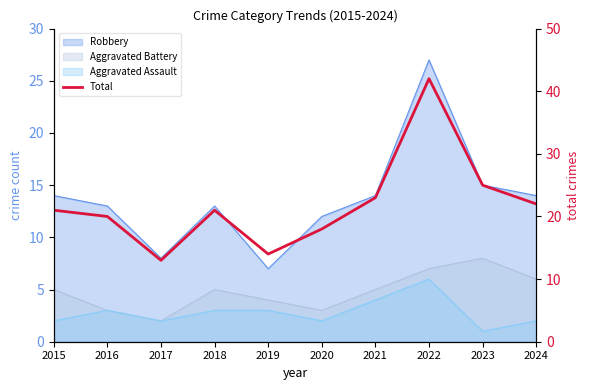

What is the approximate value at 2019, to the nearest 10?

10